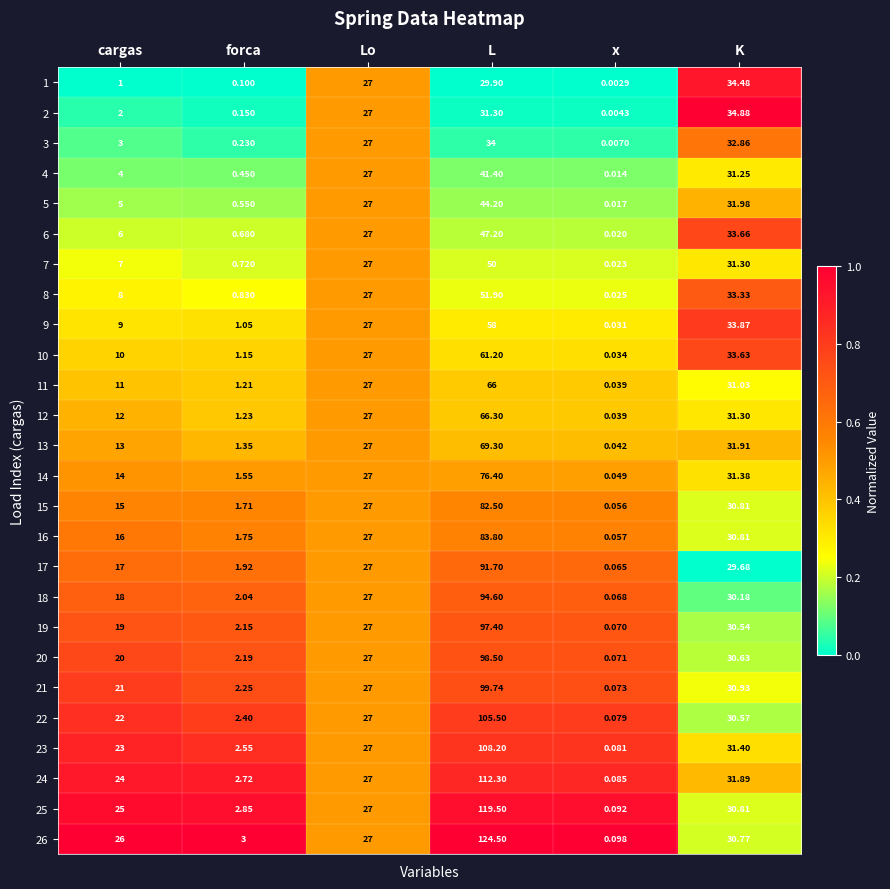

At which category is the sum across all series the highest?

L